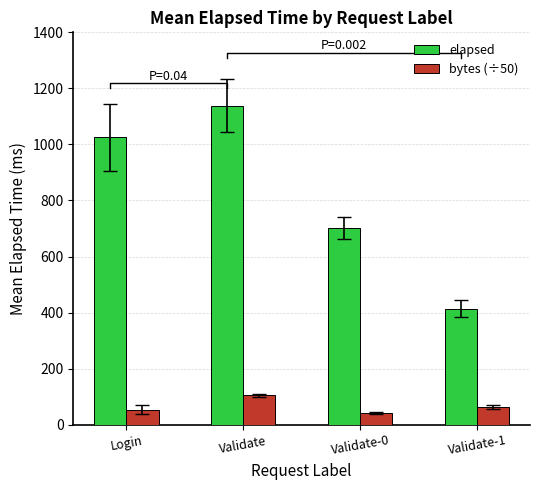

Between Validate-0 and Validate, which is larger?

Validate